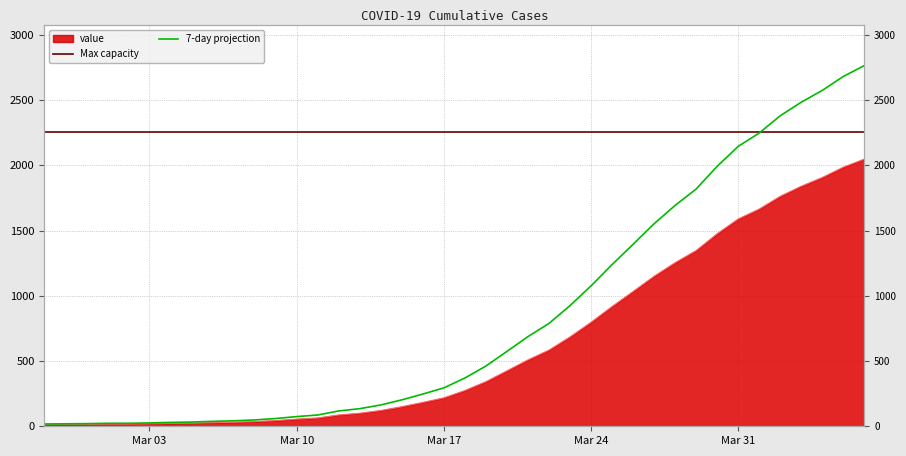

The value at 2020-04-01 is 1665. True or false?

True